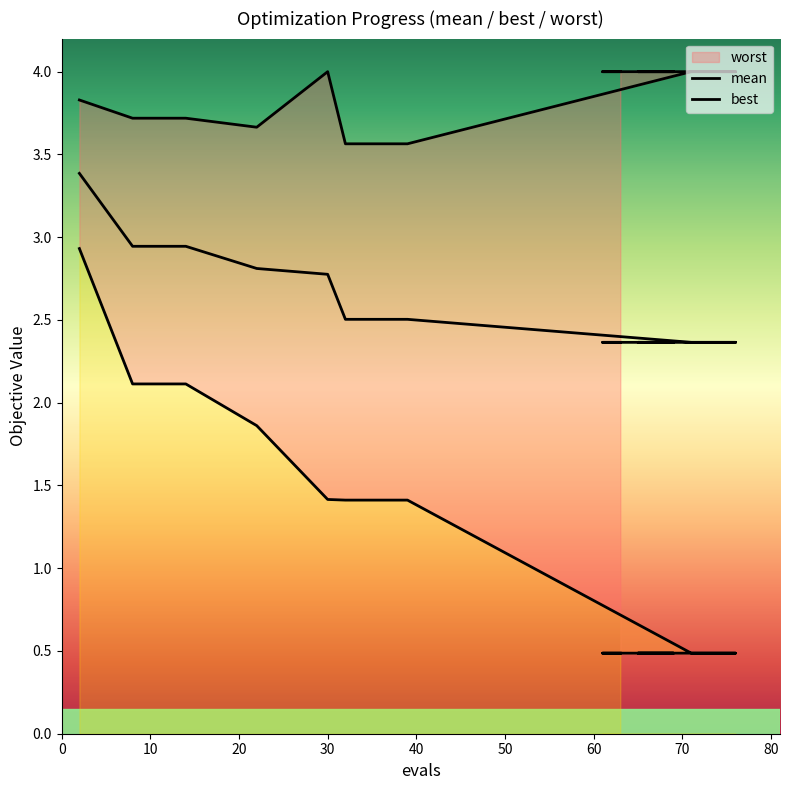

Reading left to right, what are all the values shown in this chart?

mean: 2=3.4	8=2.9	14=2.9	22=2.8	30=2.8	32=2.5	39=2.5	71=2.4	74=2.4	76=2.4	65=2.4	67=2.4	69=2.4	61=2.4	63=2.4
best: 2=2.9	8=2.1	14=2.1	22=1.9	30=1.4	32=1.4	39=1.4	71=0.5	74=0.5	76=0.5	65=0.5	67=0.5	69=0.5	61=0.5	63=0.5
worst: 2=3.8	8=3.7	14=3.7	22=3.7	30=4.0	32=3.6	39=3.6	71=4.0	74=4.0	76=4.0	65=4.0	67=4.0	69=4.0	61=4.0	63=4.0